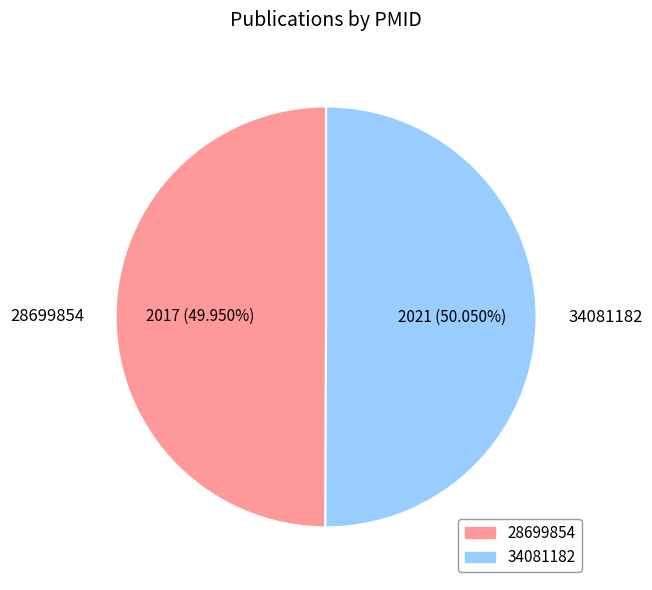

How many slices are in this pie chart?

2